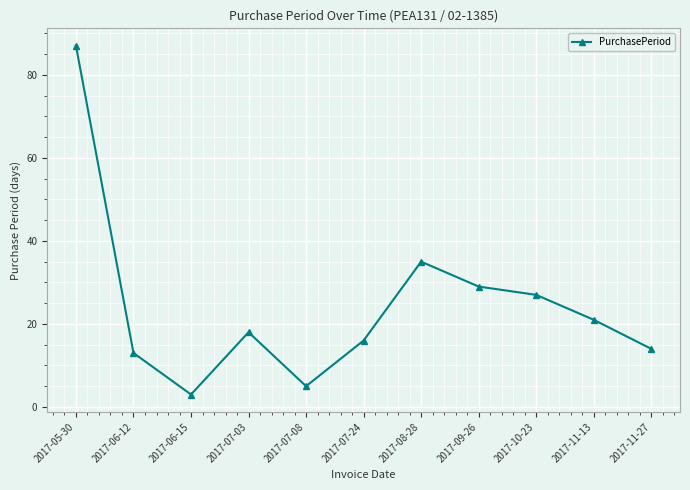

How many data points does each series have?

11